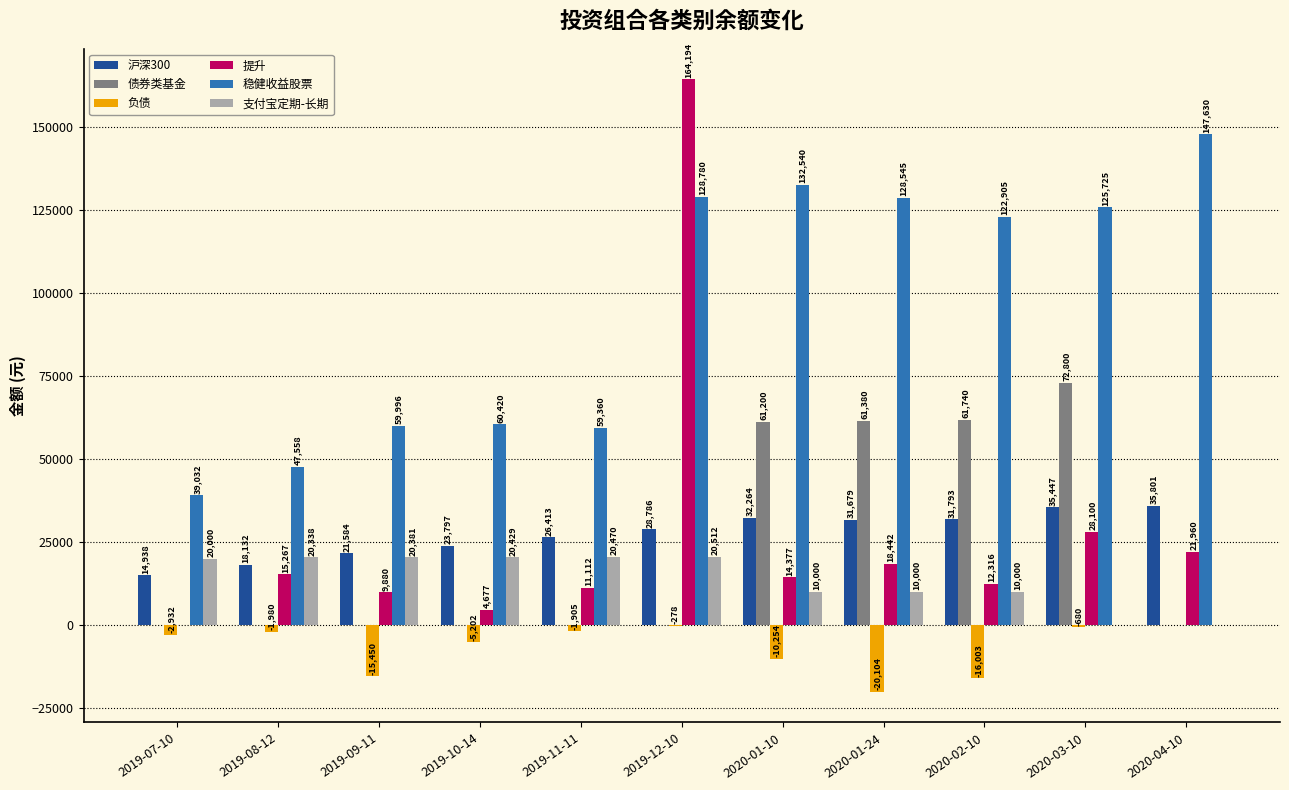

Which series changed the most between 2019-09-11 and 2019-11-11?

负债